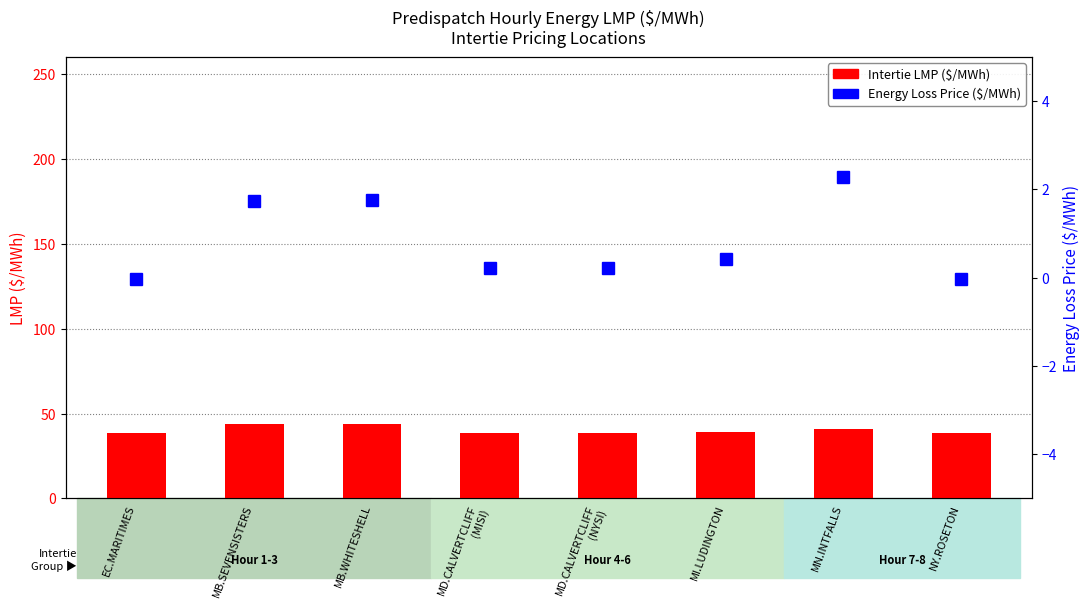

The value of Intertie LMP ($/MWh) at MB.WHITESHELL is 78.3. True or false?

False